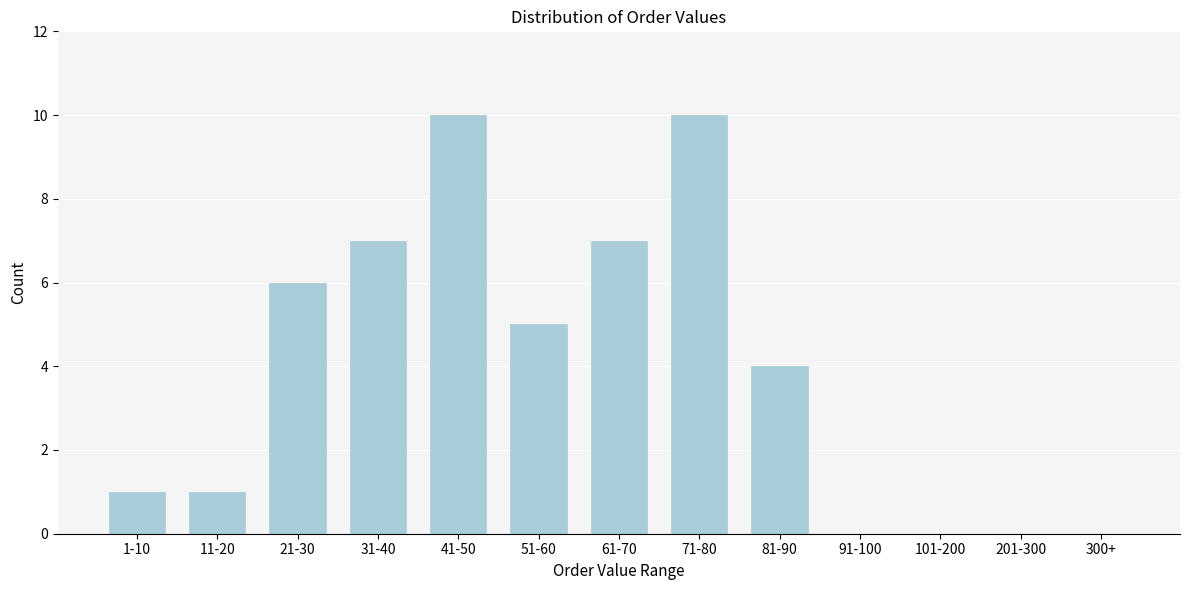

Reading left to right, transcribe all the data shown in this chart.

1-10=1	11-20=1	21-30=6	31-40=7	41-50=10	51-60=5	61-70=7	71-80=10	81-90=4	91-100=0	101-200=0	201-300=0	300+=0